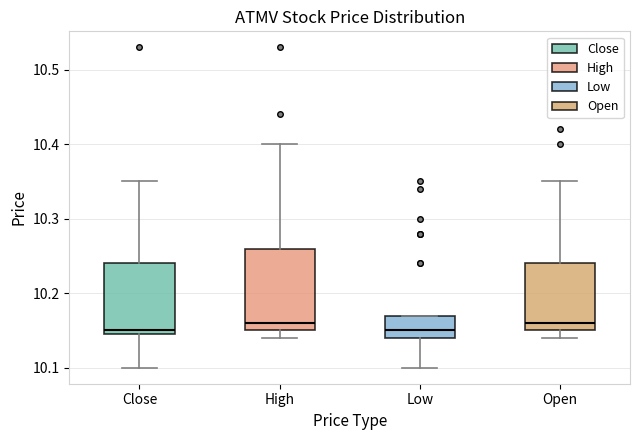

Which box is the tallest, from its lower edge to its upper edge?

High